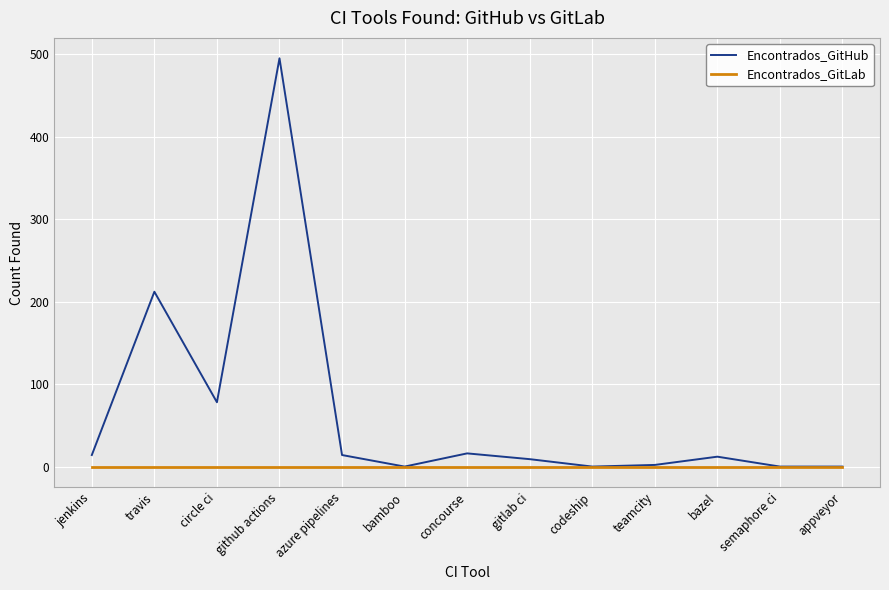

Between travis and bamboo, which series saw the biggest shift?

Encontrados_GitHub